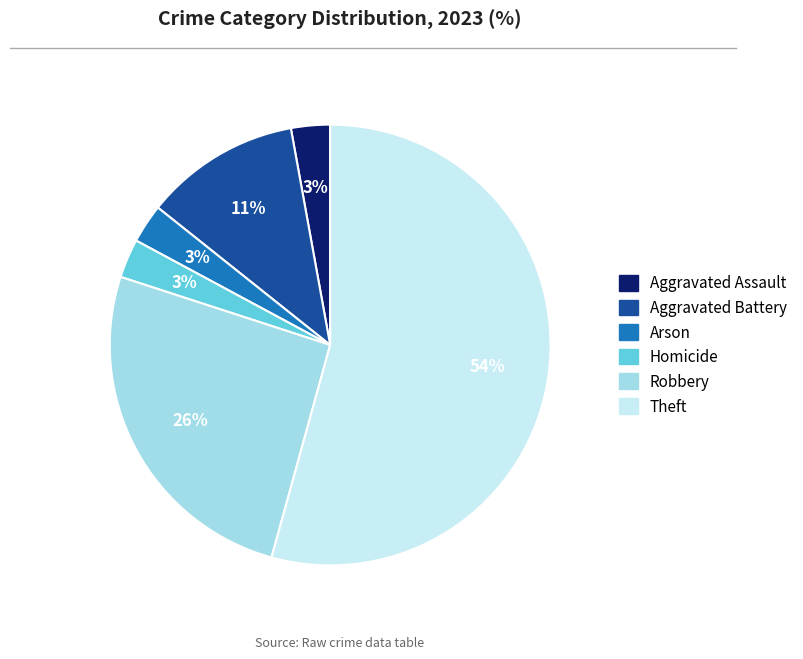

Is there any slice that represents more than half of the pie?

Yes